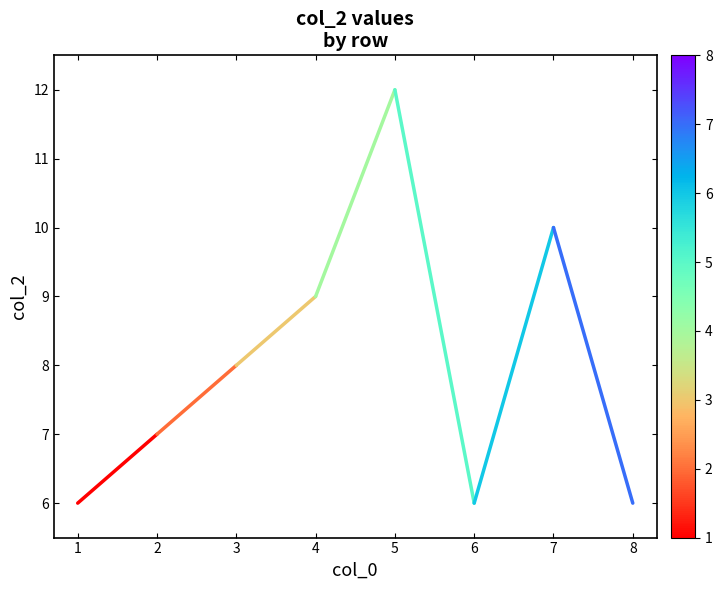

Reading left to right, extract all data points from this chart.

6	7	8	9	12	6	10	6